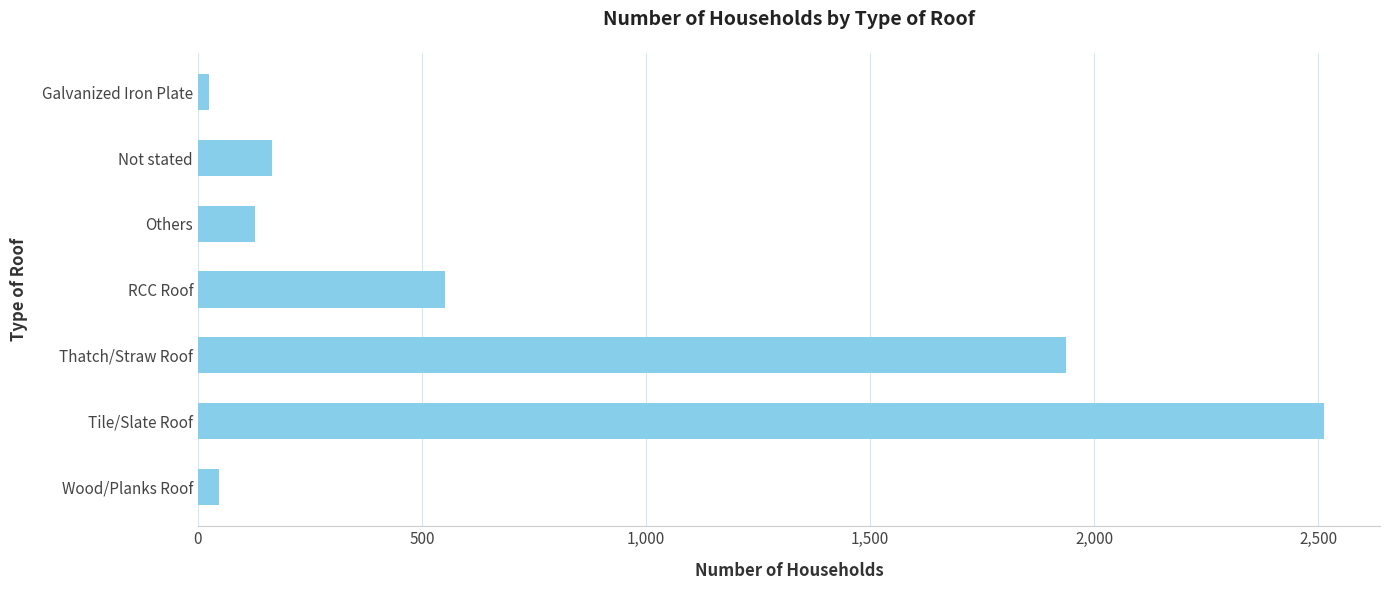

The value at Others is 127. True or false?

True